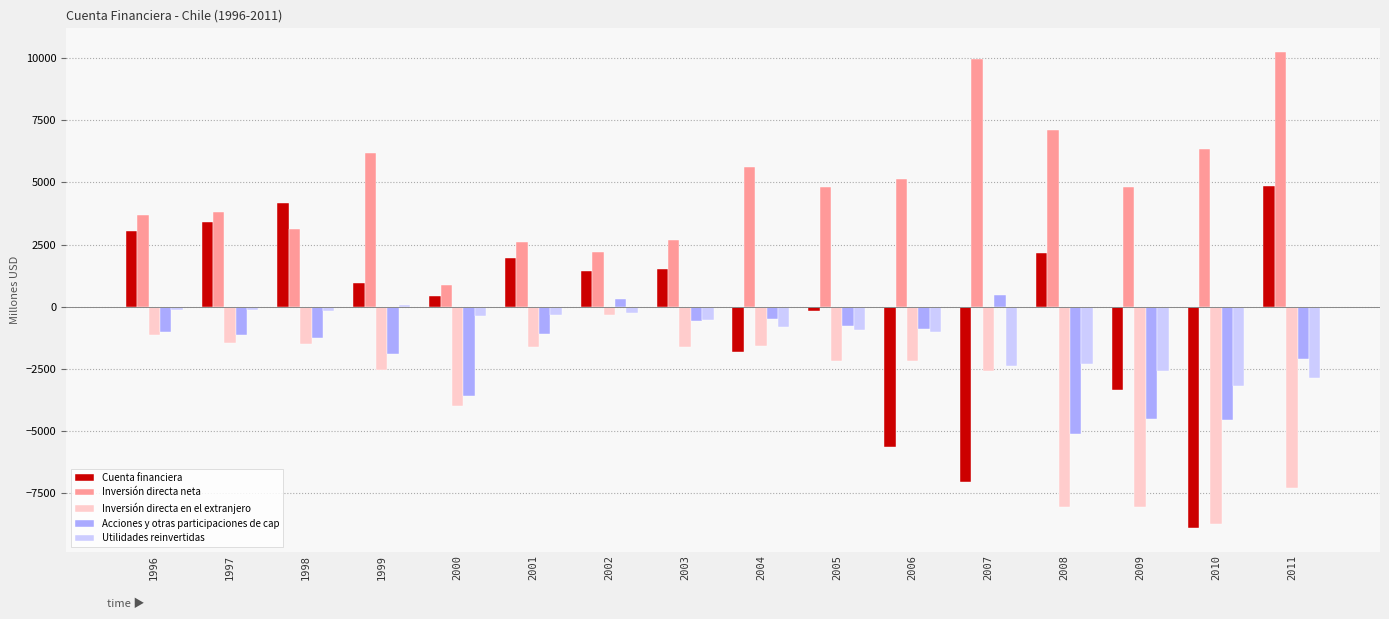

What is the value of the Inversión directa en el extranjero bar at the 3rd from the left?

-1483